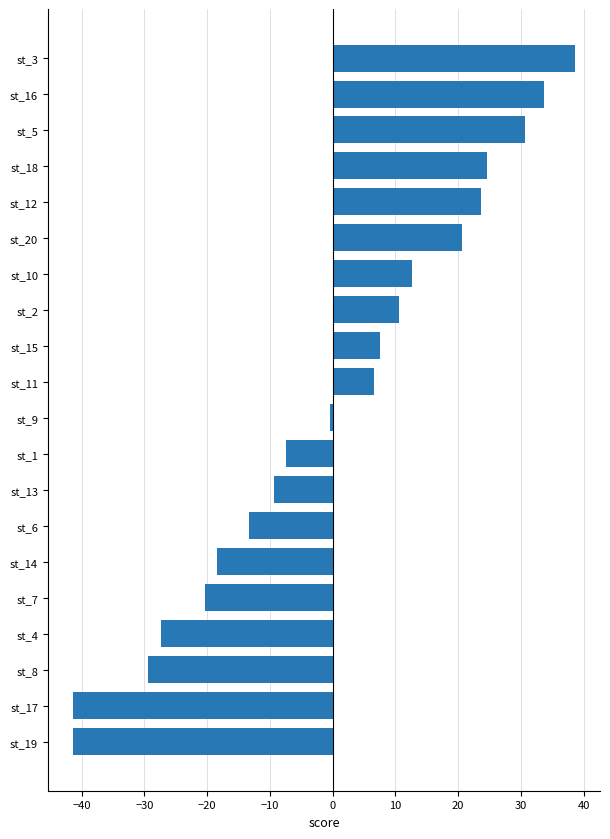

Reading top to bottom, what are all the values shown in this chart?

38.6	33.6	30.6	24.6	23.6	20.6	12.6	10.6	7.6	6.6	-0.4	-7.4	-9.4	-13.4	-18.4	-20.4	-27.4	-29.4	-41.4	-41.4